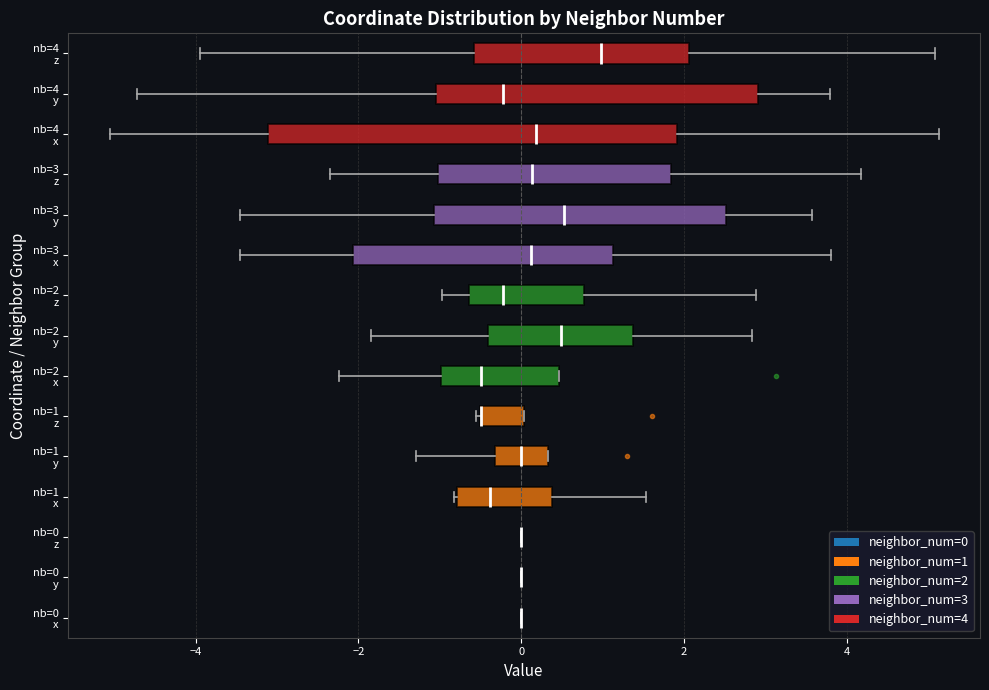

Which box is the widest, from its left edge to its right edge?

nb=4 x